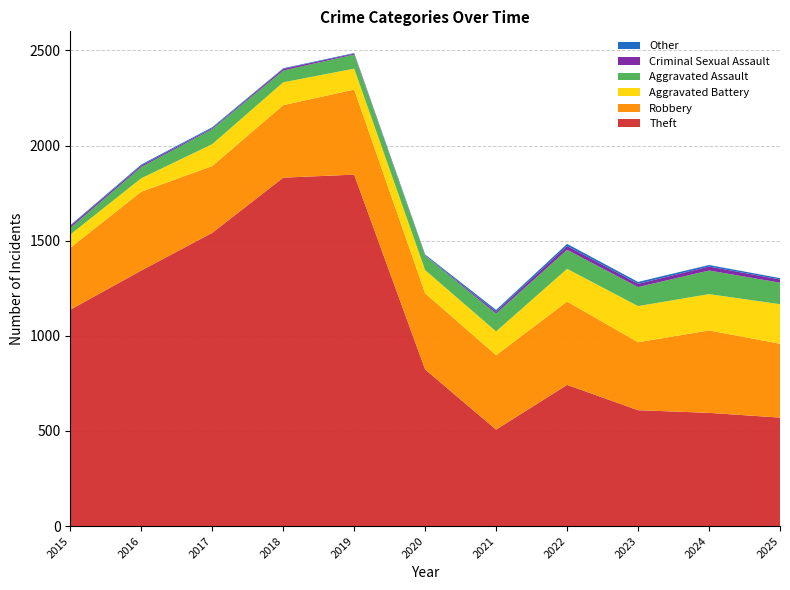

Reading left to right, extract all data points from this chart.

Theft: 2015=1137	2016=1343	2017=1541	2018=1831	2019=1847	2020=823	2021=507	2022=742	2023=609	2024=595	2025=570
Robbery: 2015=325	2016=414	2017=351	2018=381	2019=447	2020=400	2021=391	2022=438	2023=357	2024=433	2025=388
Aggravated Battery: 2015=70	2016=71	2017=115	2018=120	2019=110	2020=122	2021=125	2022=172	2023=190	2024=191	2025=208
Aggravated Assault: 2015=35	2016=59	2017=79	2018=62	2019=74	2020=75	2021=94	2022=100	2023=100	2024=124	2025=113
Criminal Sexual Assault: 2015=10	2016=8	2017=5	2018=9	2019=5	2020=2	2021=10	2022=20	2023=17	2024=21	2025=17
Other: 2015=4	2016=5	2017=5	2018=3	2019=3	2020=5	2021=9	2022=11	2023=10	2024=8	2025=7